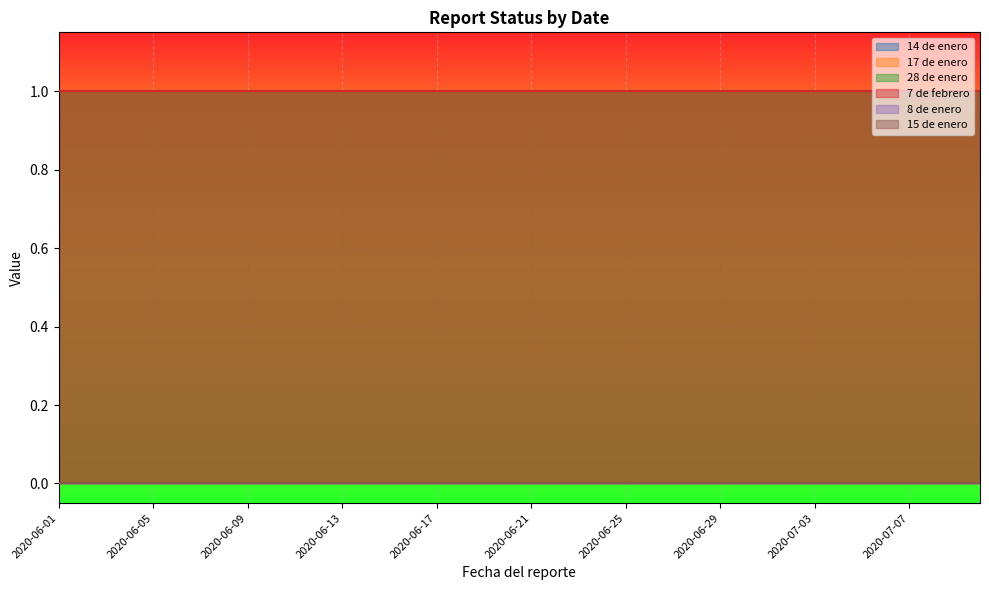

True or false: 8 de enero has a value of 0 at 2020-06-23.

True